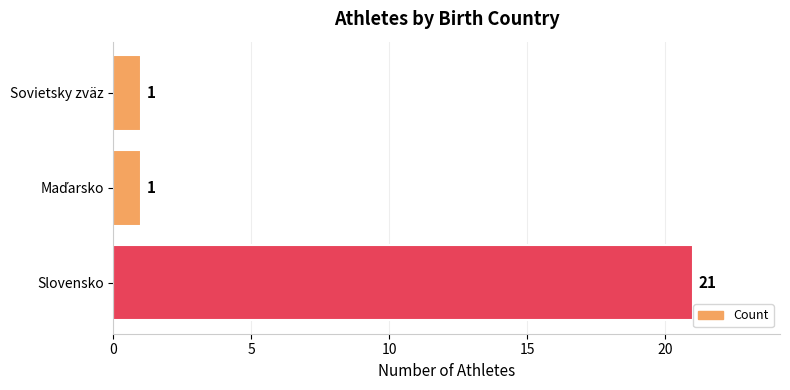

True or false: the data shows 1 at Sovietsky zväz.

True